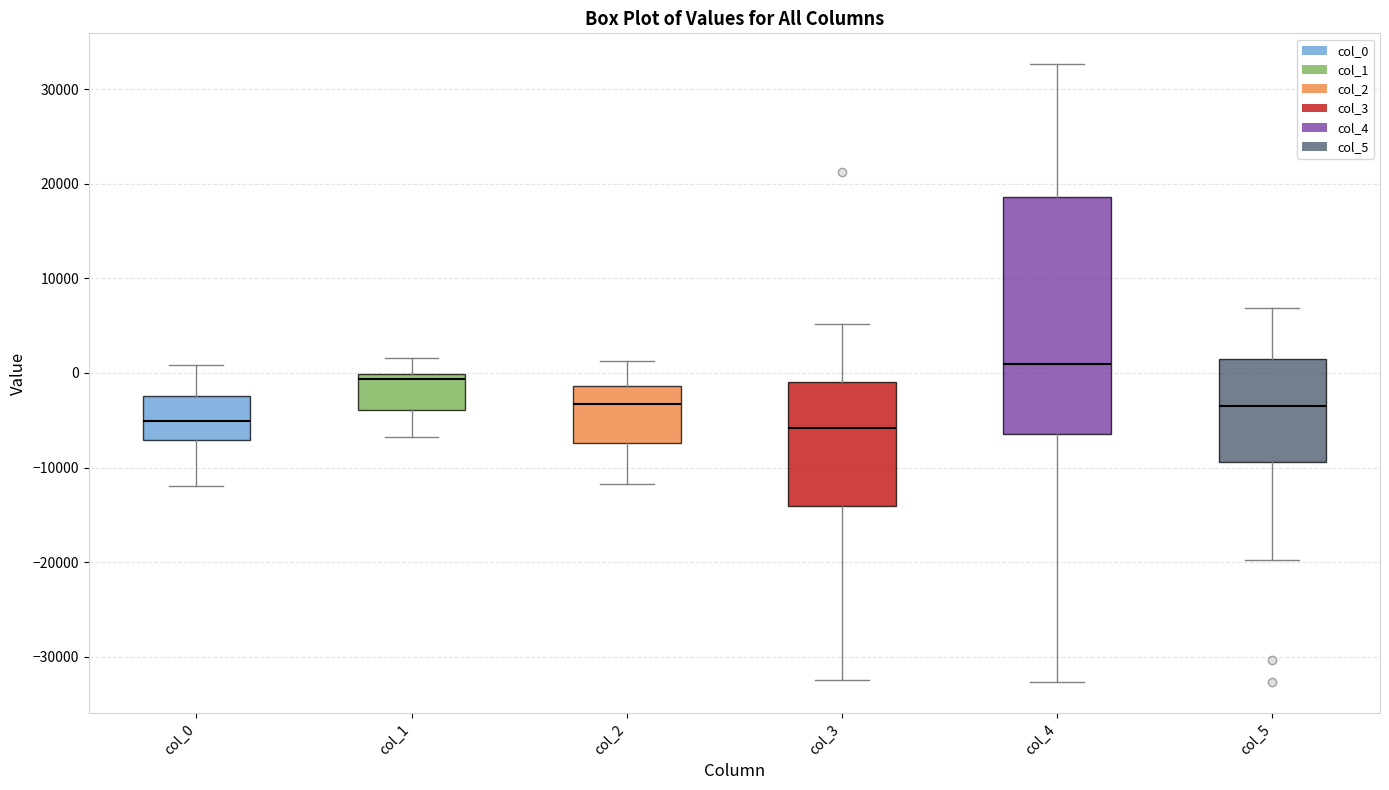

Where is the lower edge of the box for col_1 on the y-axis? The values are not printed on the chart, so give them approximately, as read against the axis.

-4000